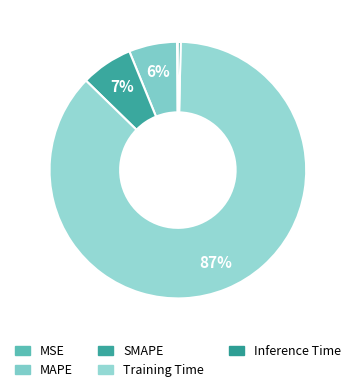

Which has a higher value, MAPE or Training Time?

Training Time